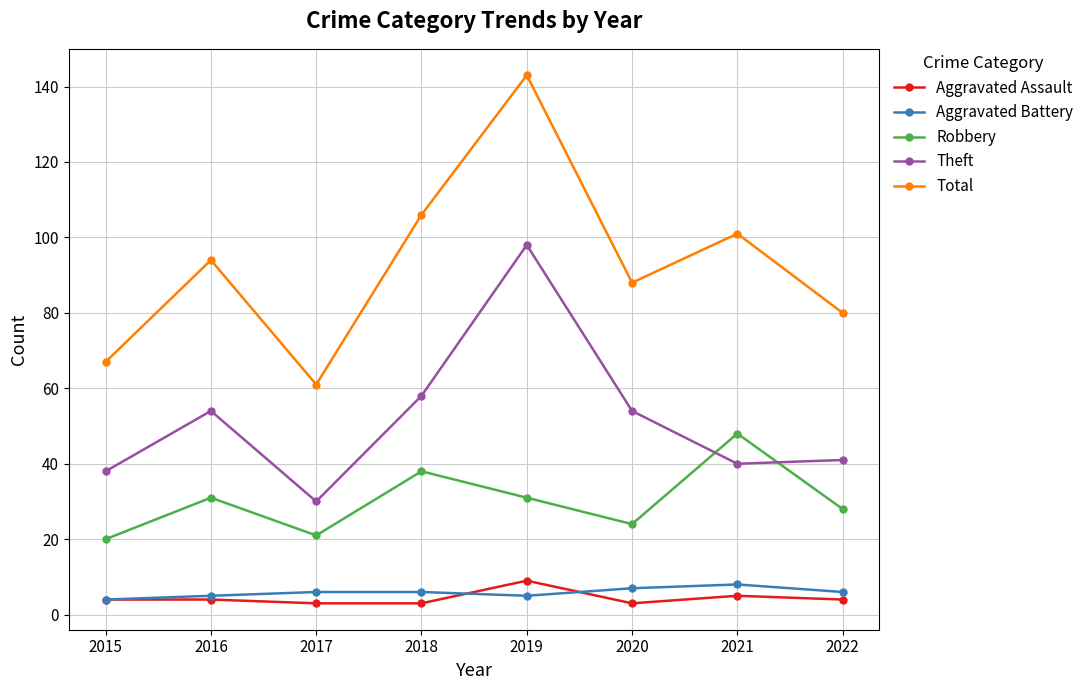

Which series has the widest spread of values?

Total